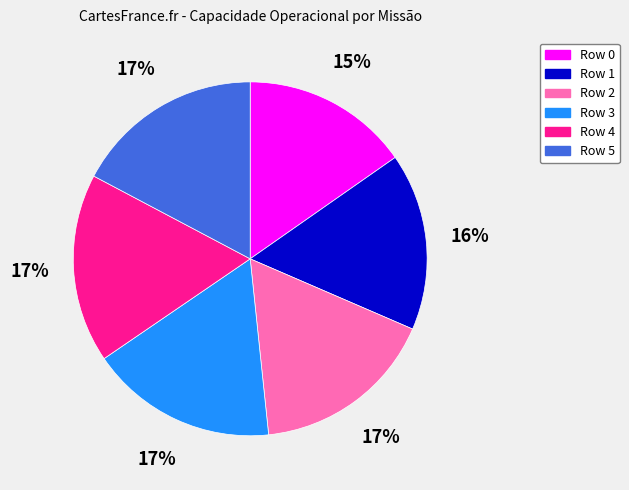

To the nearest percent, what percentage of the pie is Row 2?

17%